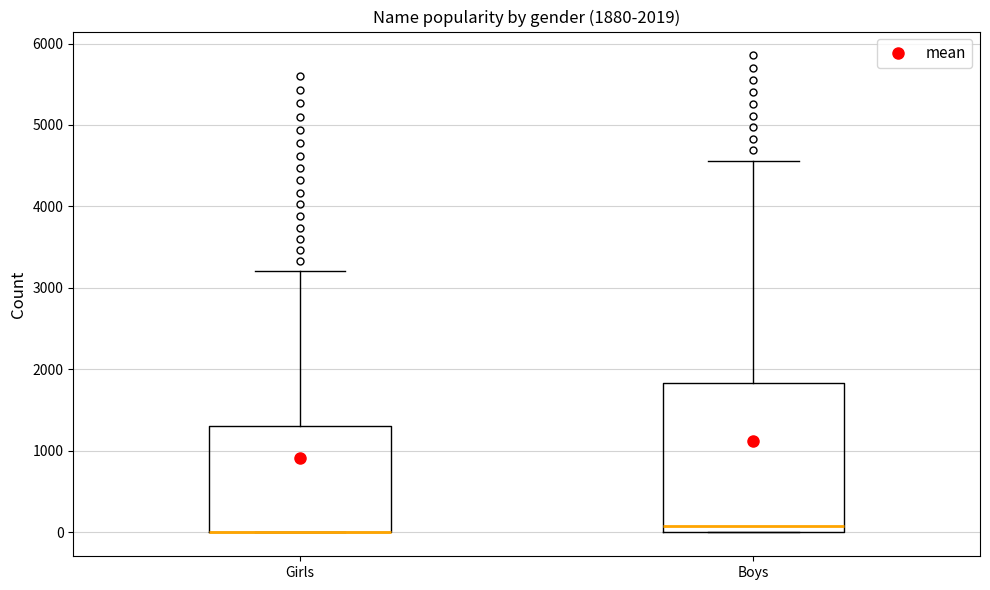

Comparing the boxes themselves (not the whiskers), which one is the tallest?

Boys